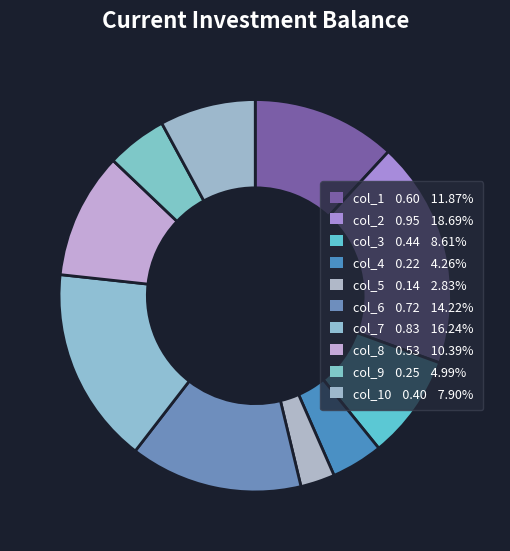

Rank the categories by value from highest to lowest.

col_2, col_7, col_6, col_1, col_8, col_3, col_10, col_9, col_4, col_5